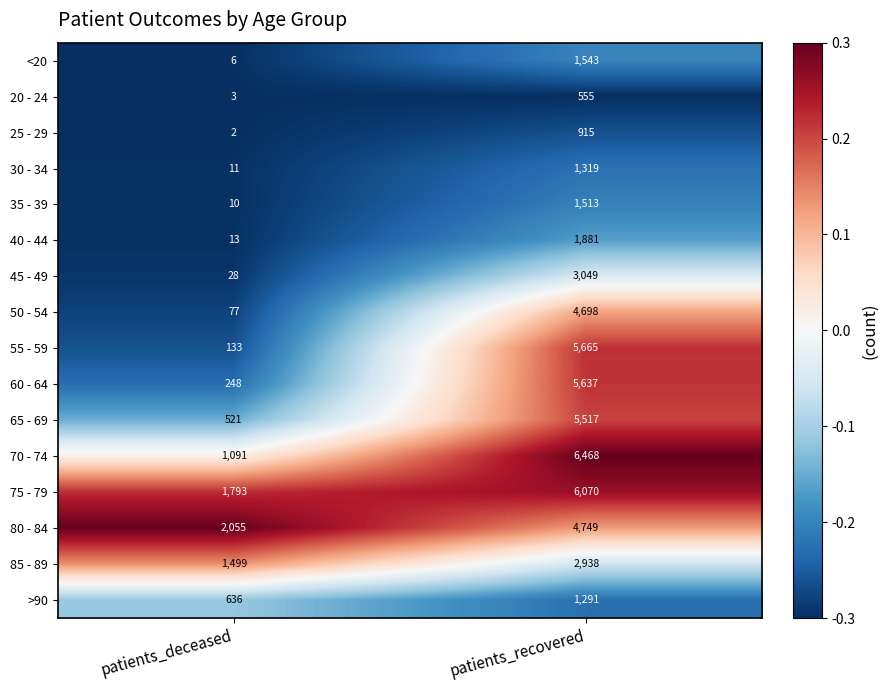

Rank the series by their maximum value, from lowest to highest.

20 - 24, 25 - 29, >90, 30 - 34, 35 - 39, <20, 40 - 44, 85 - 89, 45 - 49, 50 - 54, 80 - 84, 65 - 69, 60 - 64, 55 - 59, 75 - 79, 70 - 74